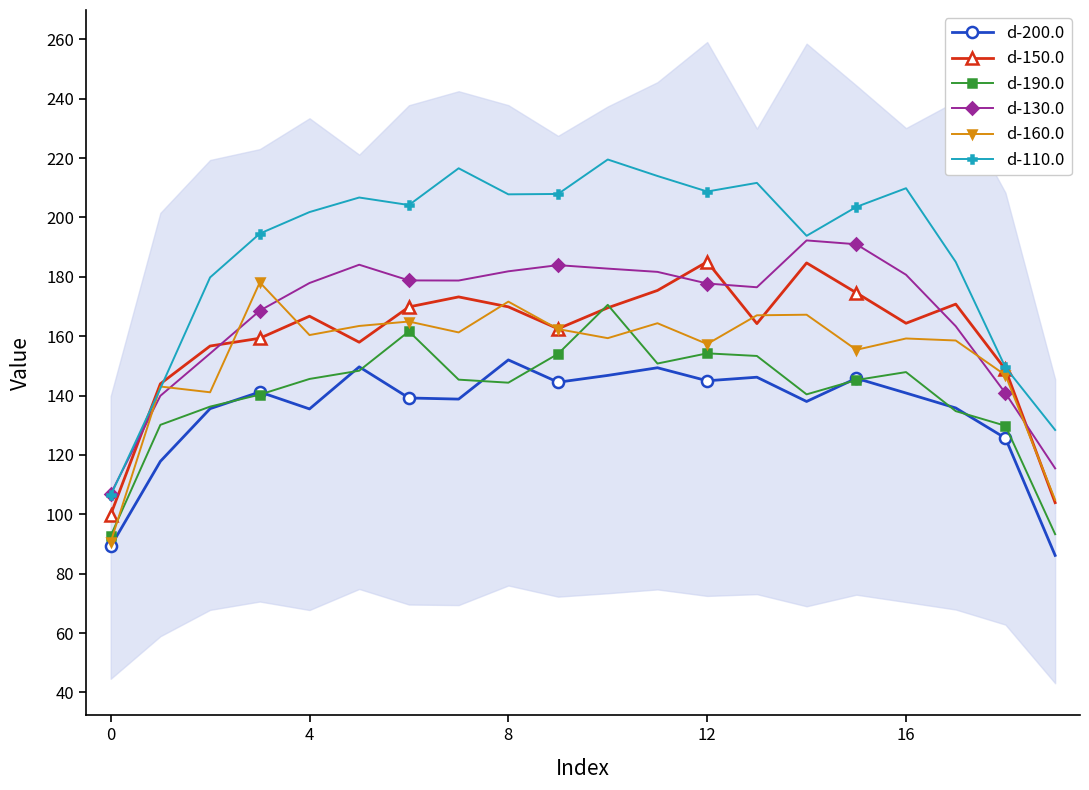

What is the maximum value shown in the chart?

219.5